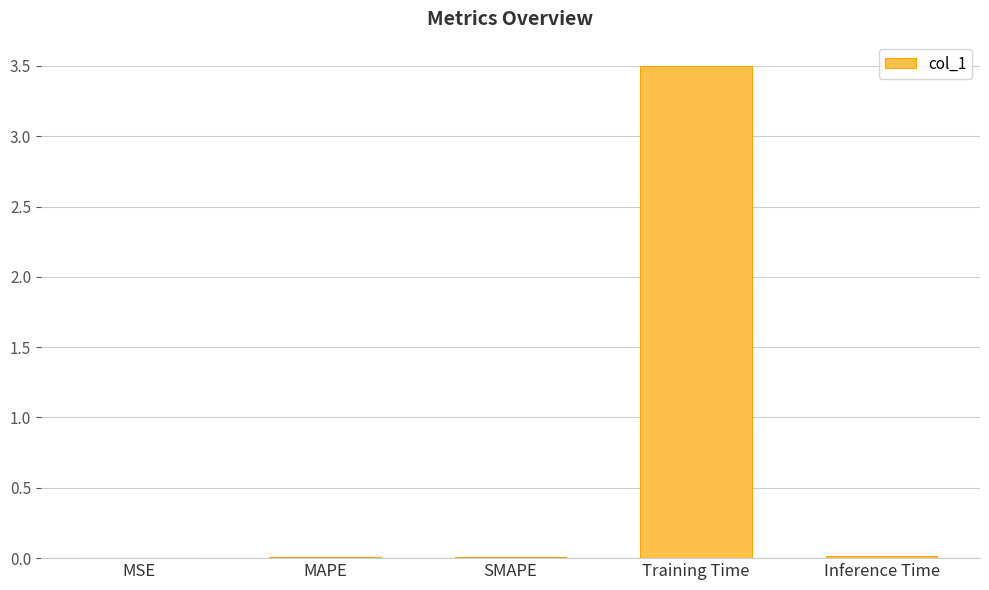

What is the sum of all values?

3.5